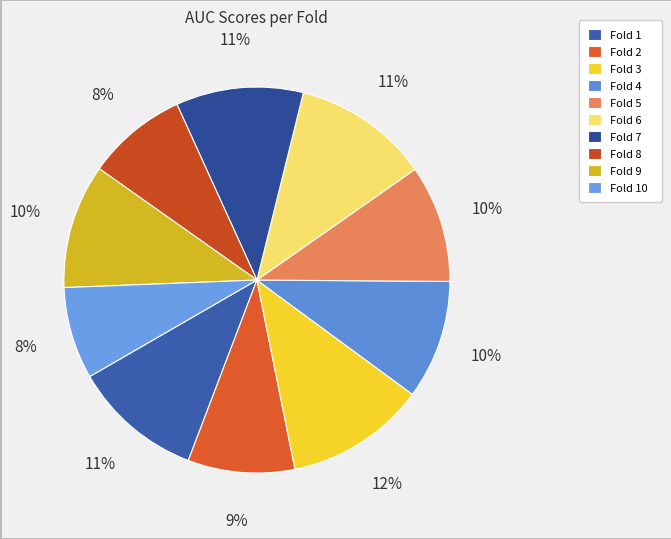

What percentage is the Fold 6 slice, to the nearest percent?

11%